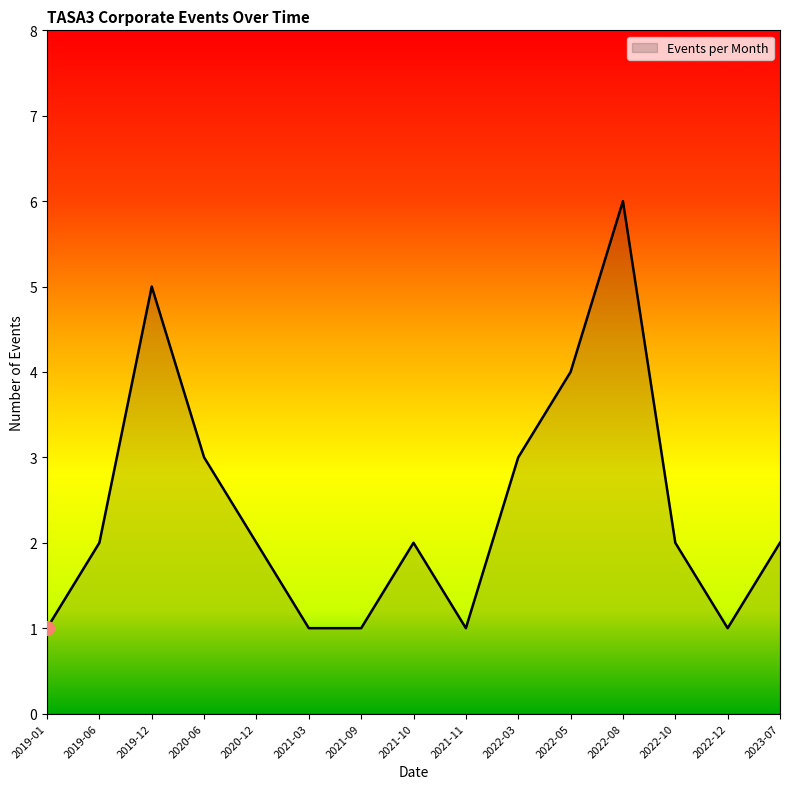

What is the difference between the second highest and second lowest values?

4